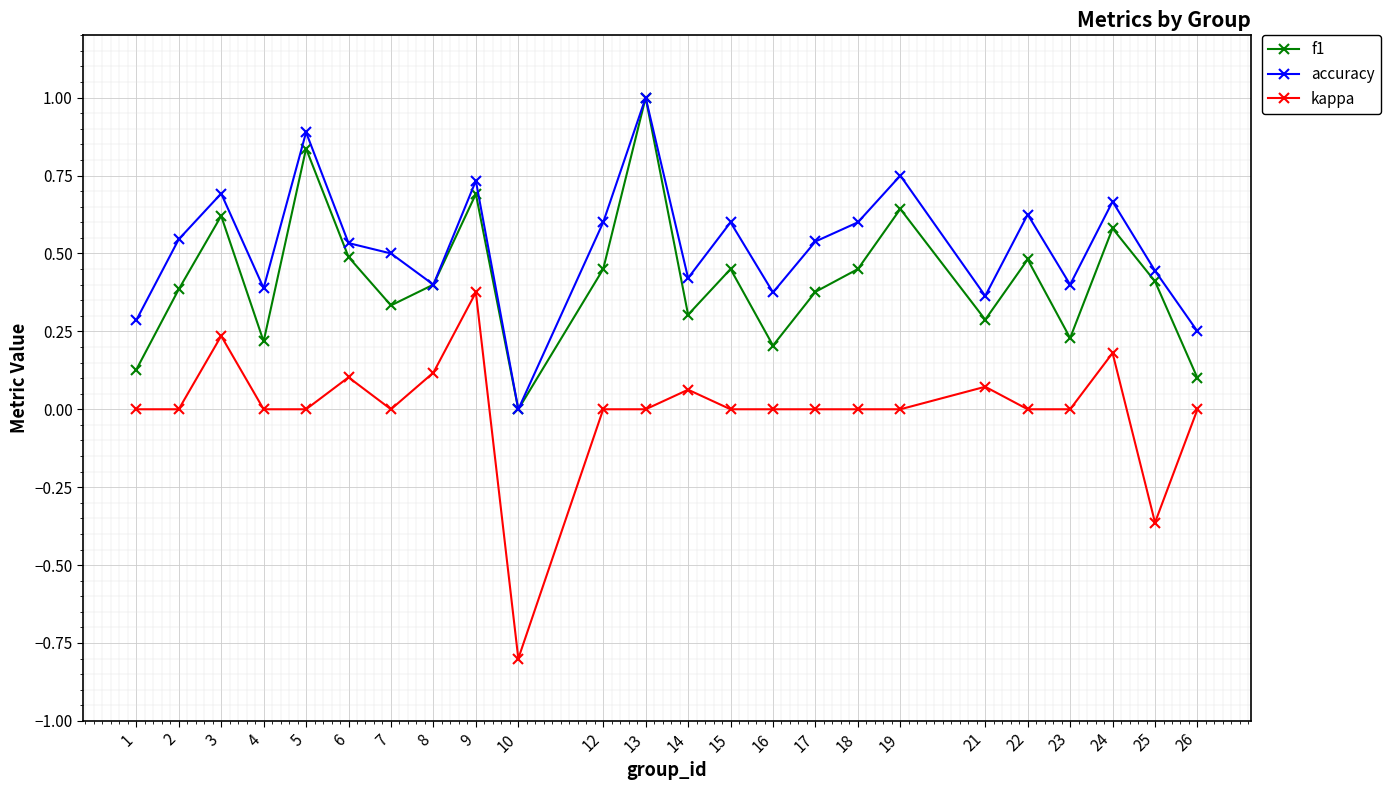

True or false: accuracy and kappa cross at least once.

False